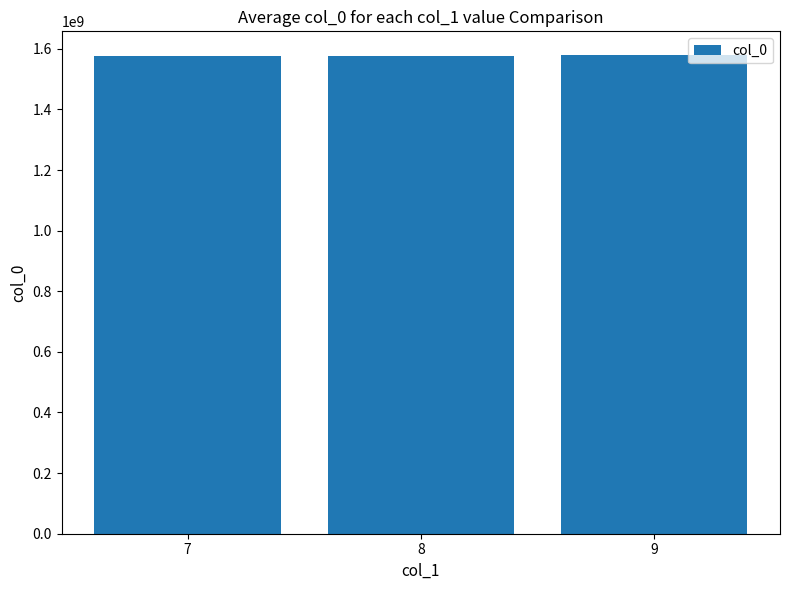

What is the ratio of the value at 7 to the value at 8?

1.0